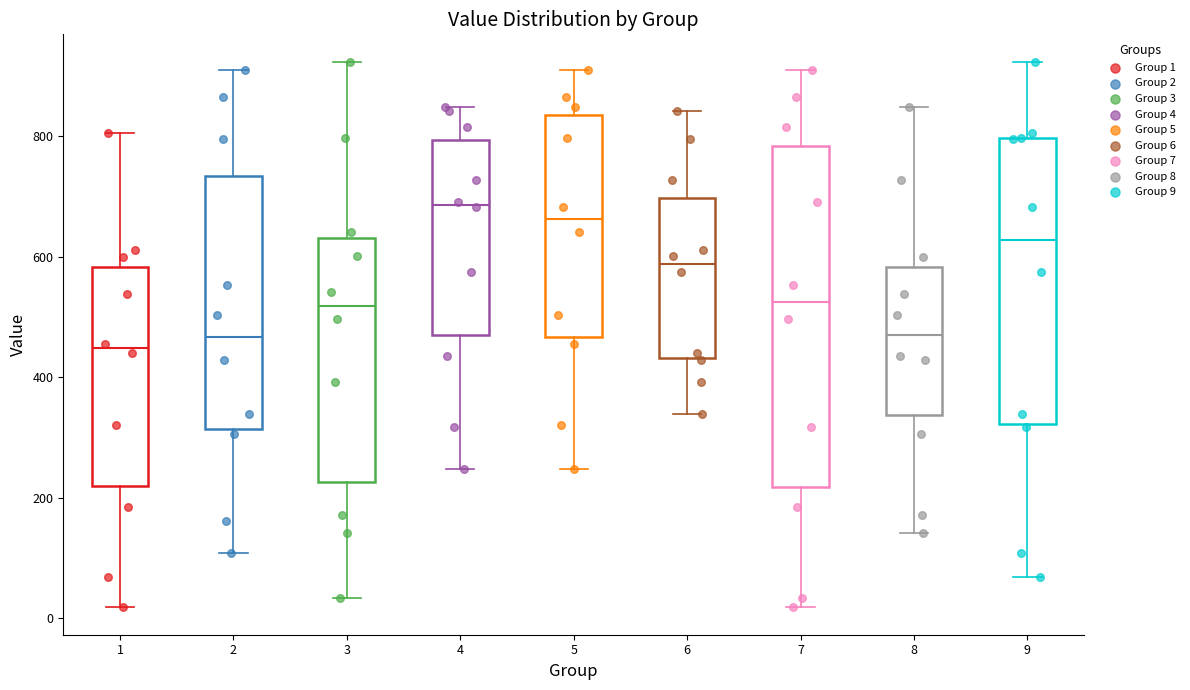

Reading left to right, transcribe this box plot: for each box, give where its median line is, the range the box spans, and where its two whiskers end, as read against the y-axis. The values are not printed on the chart, so give them approximately, as read against the axis.

1: median 440, box 220 to 580, whiskers 20 to 800
2: median 460, box 320 to 740, whiskers 100 to 920
3: median 520, box 220 to 640, whiskers 40 to 920
4: median 680, box 480 to 800, whiskers 240 to 840
5: median 660, box 460 to 840, whiskers 240 to 920
6: median 580, box 440 to 700, whiskers 340 to 840
7: median 520, box 220 to 780, whiskers 20 to 920
8: median 460, box 340 to 580, whiskers 140 to 840
9: median 620, box 320 to 800, whiskers 60 to 920